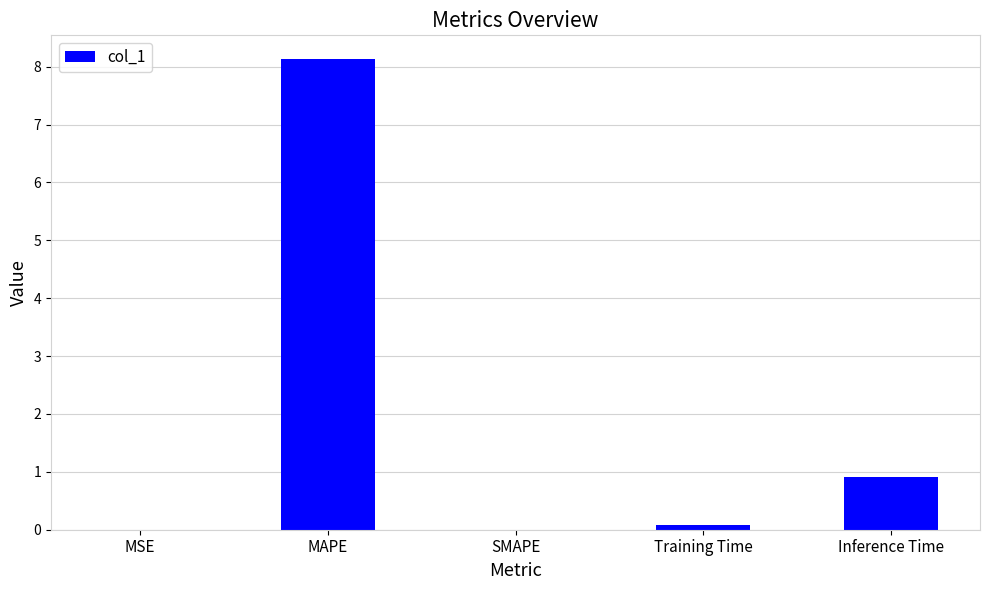

How many data points does each series have?

5